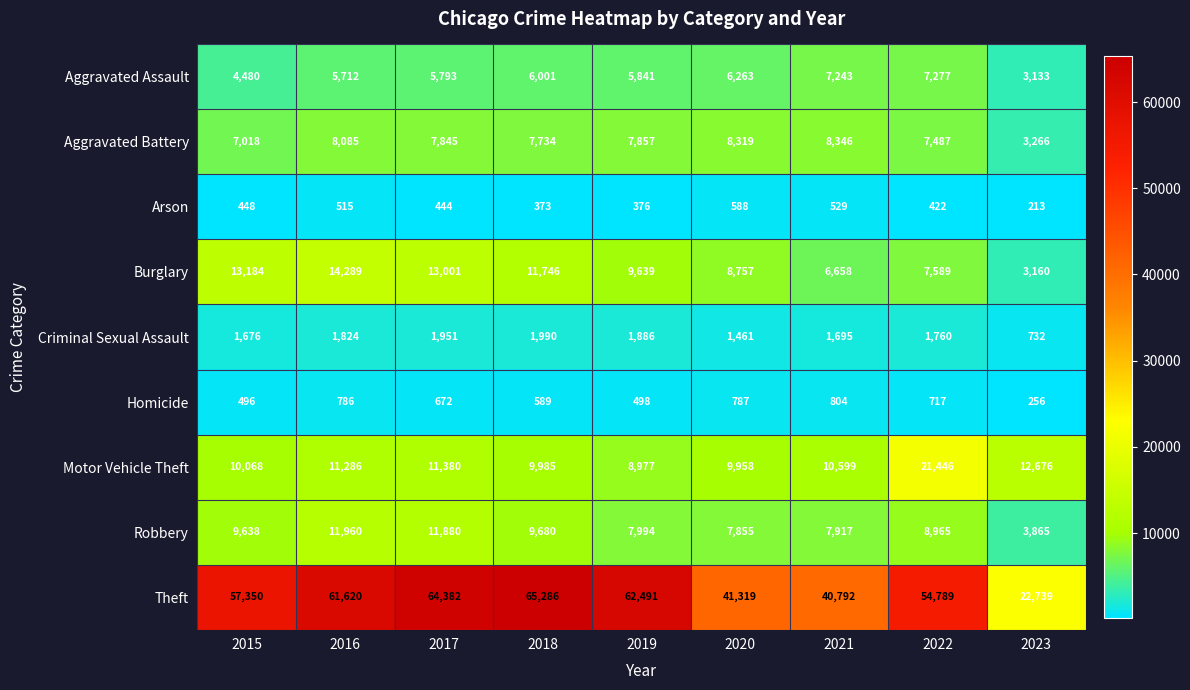

The Burglary series shows 8757 at 2020. True or false?

True